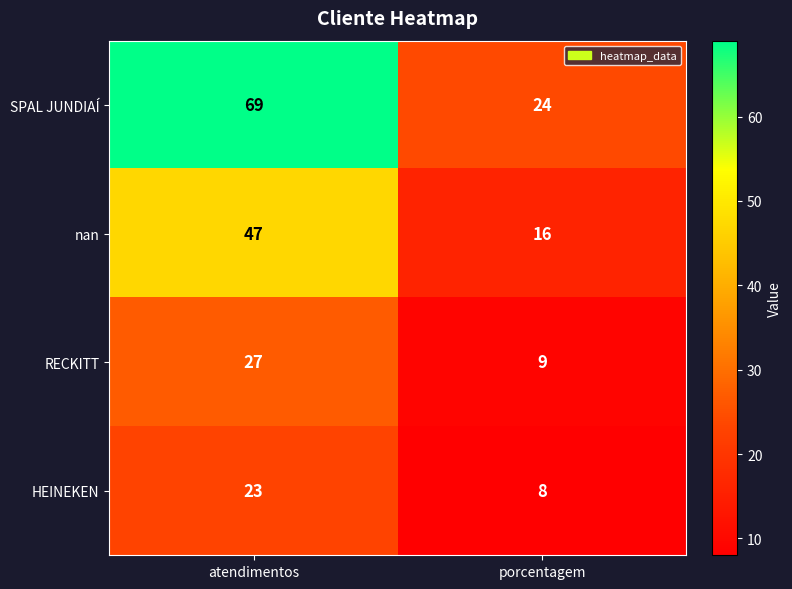

At how many categories does at least one series exceed 31?

1